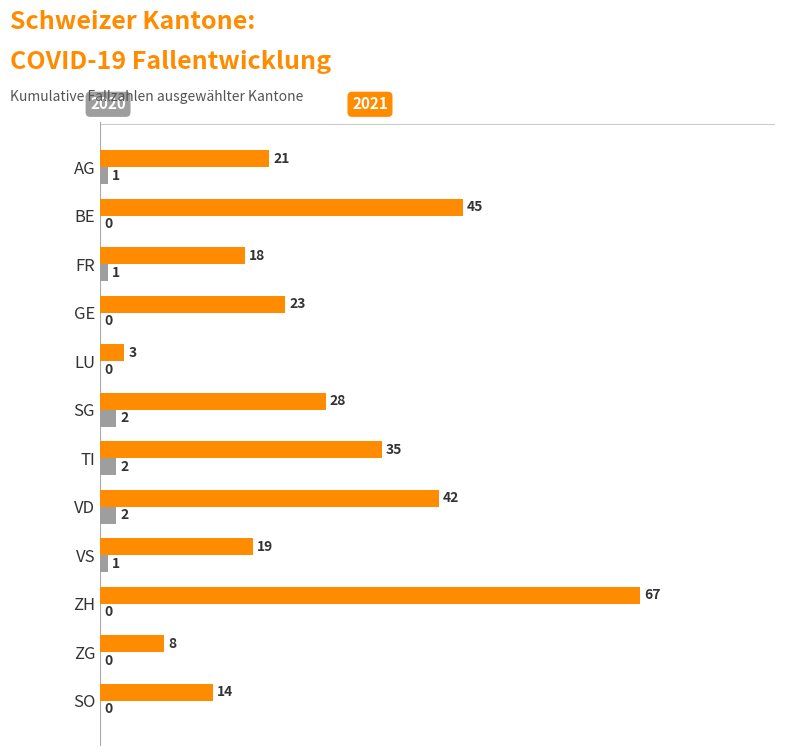

At which category is the sum across all series the highest?

ZH